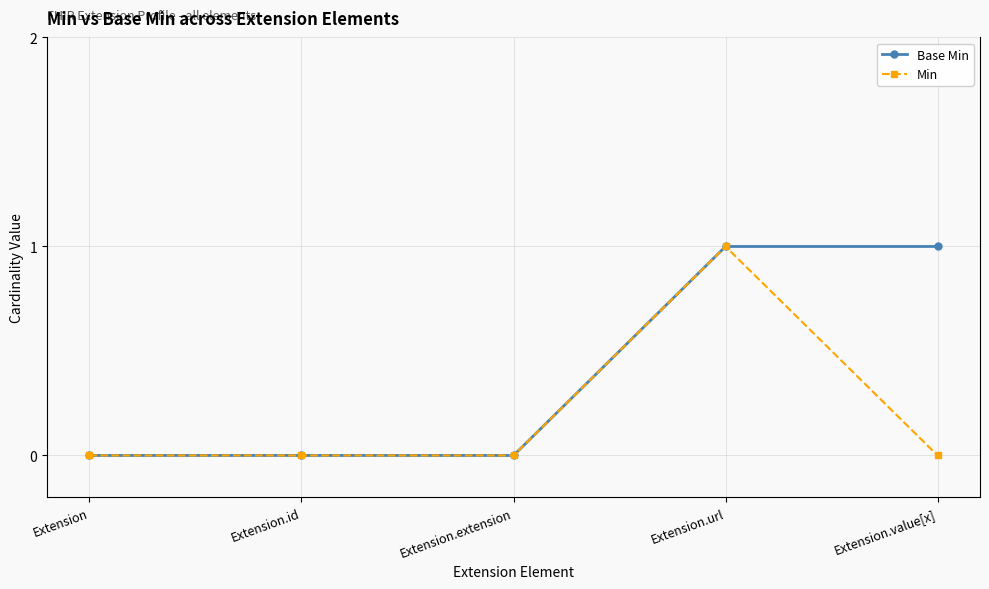

True or false: Base Min has a value of 0 at Extension.

True